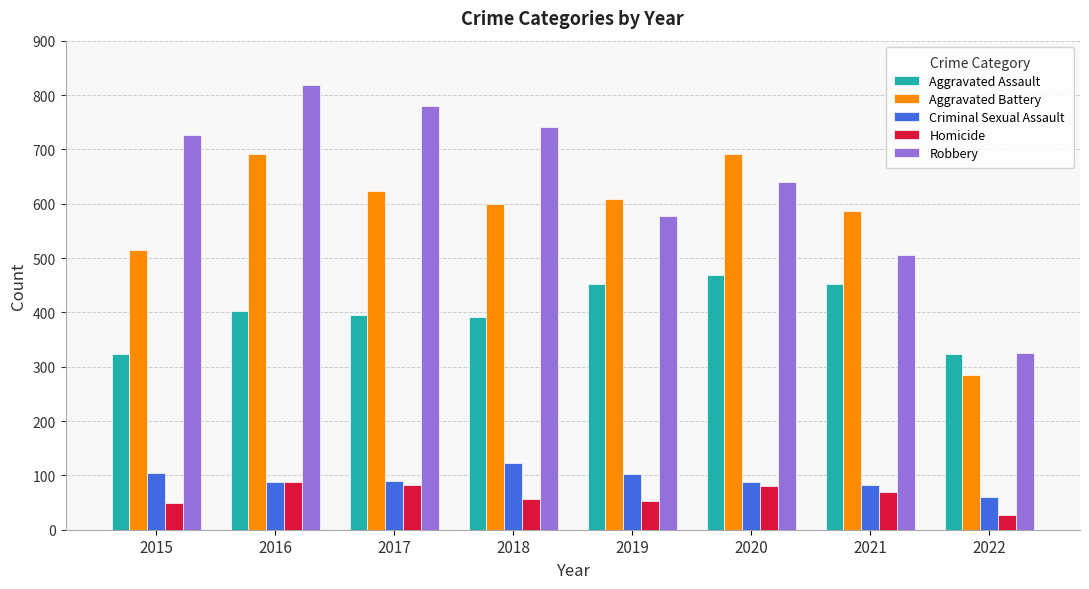

How many distinct data groups are displayed?

5